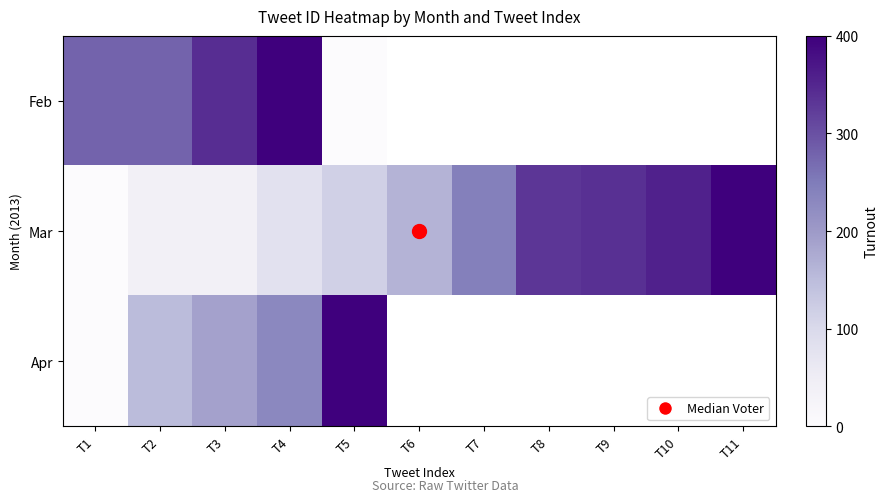

At T4, list the series in order from smallest to largest.

Mar, Apr, Feb